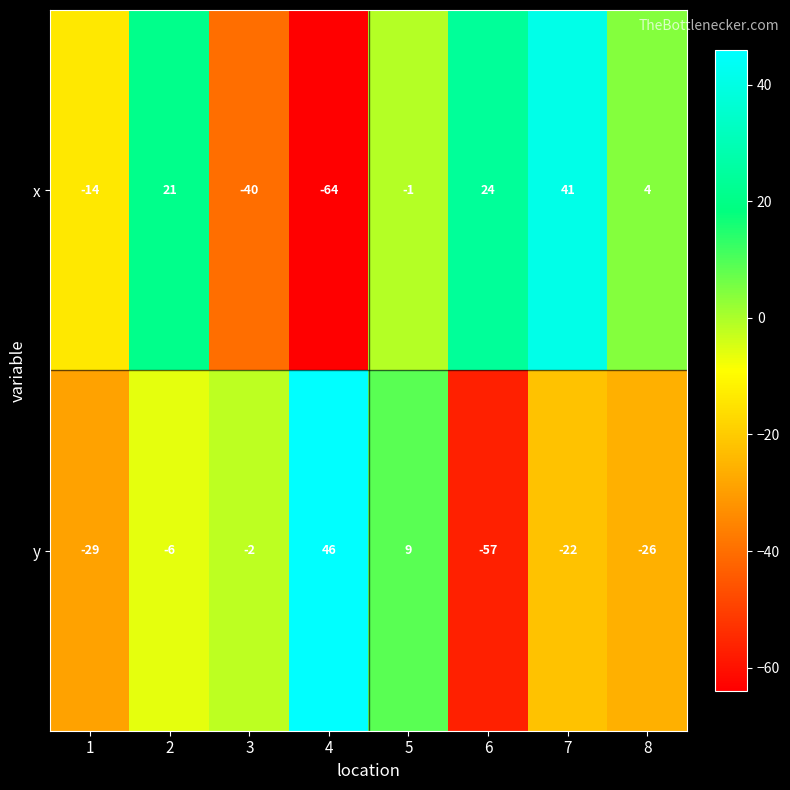

List the series in order of their overall mean, highest first.

x, y